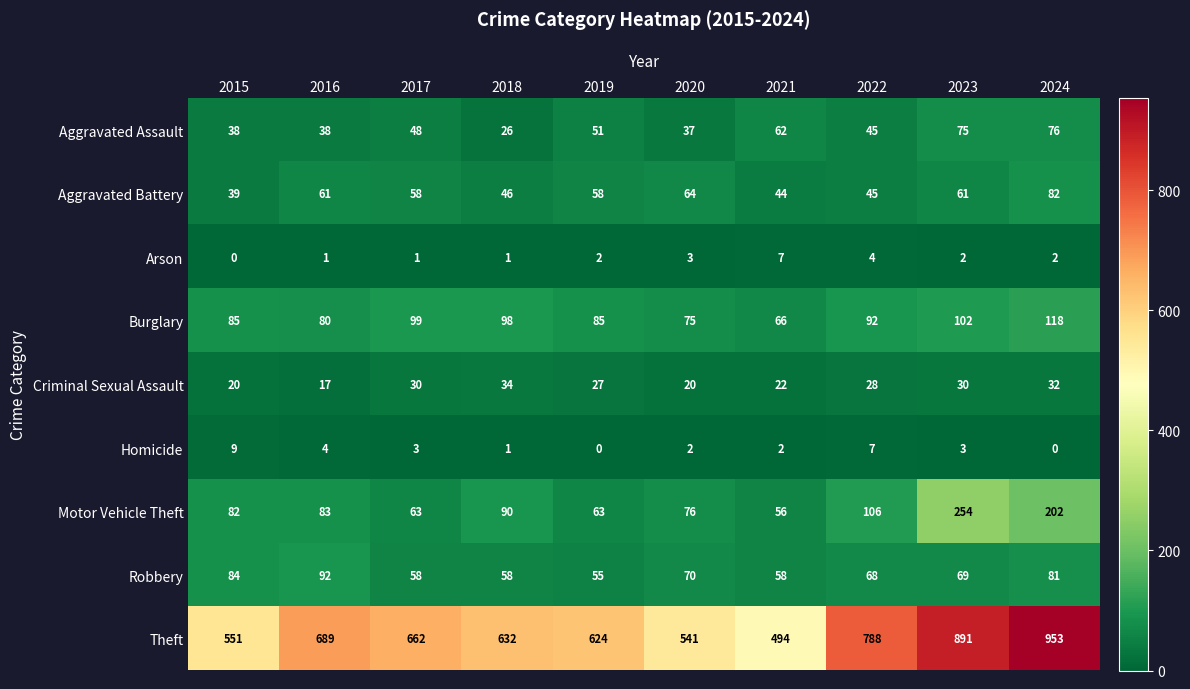

How many series are shown in this chart?

9